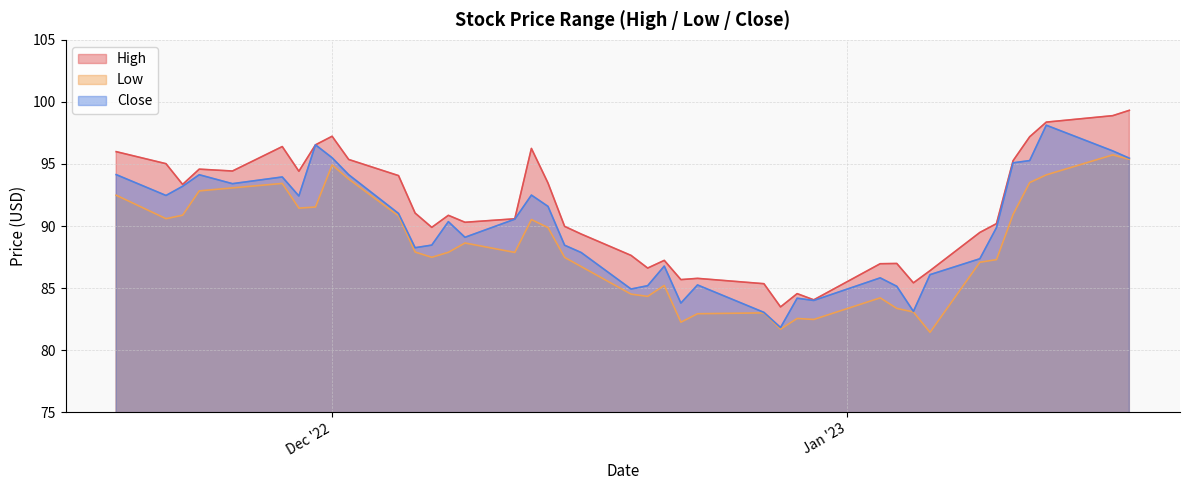

Count the number of data series in this chart.

3